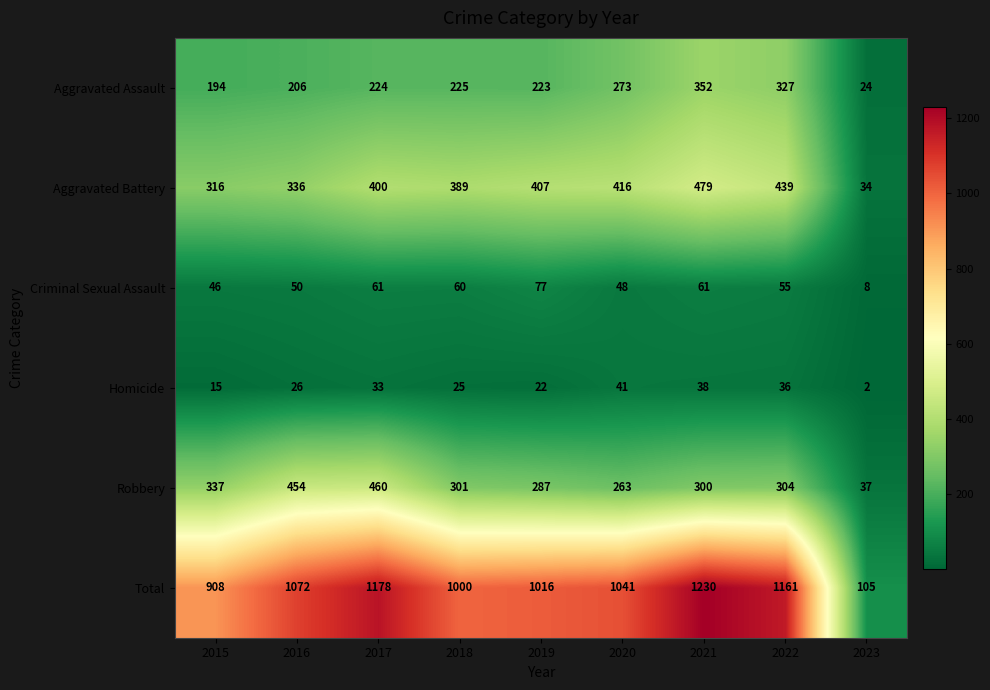

What is the difference between the maximum and minimum values in the Aggravated Assault series?

328